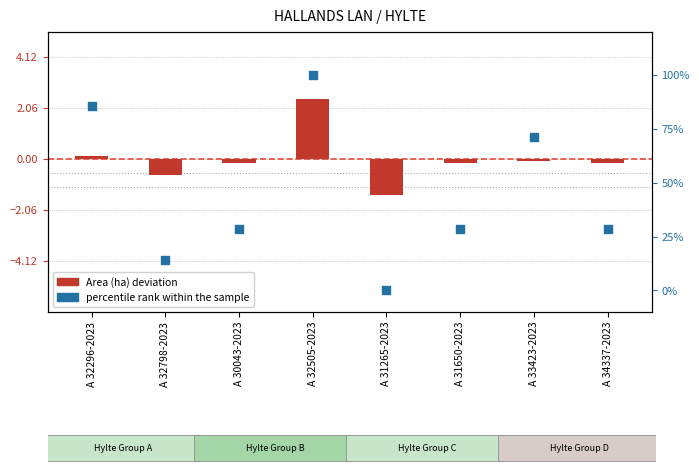

At how many categories does at least one series exceed 67?

3